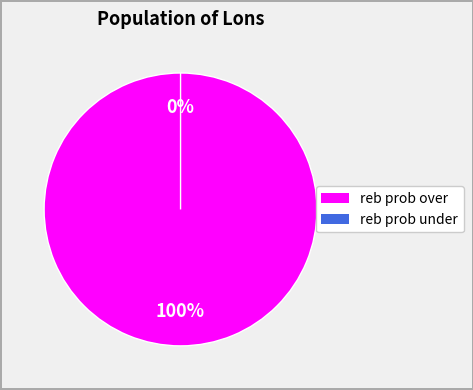

Between reb prob over and reb prob under, which is larger?

reb prob over